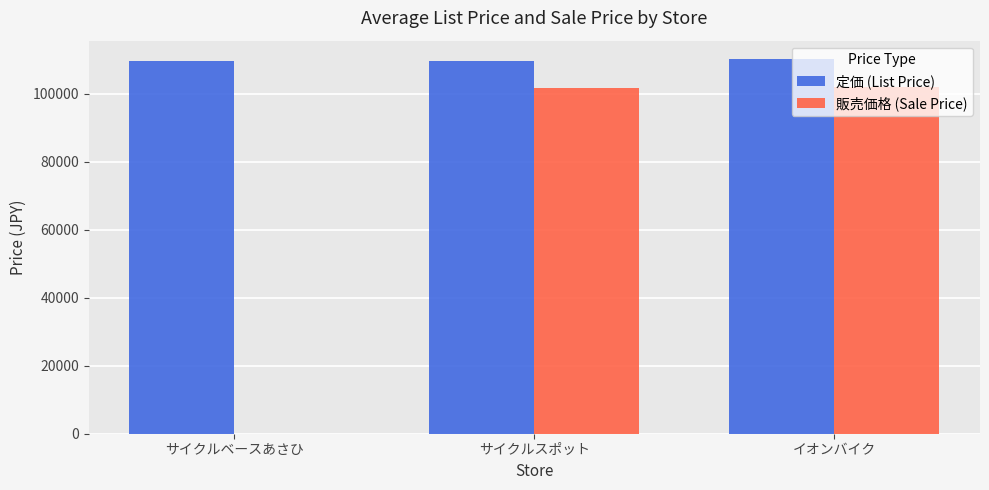

At which label is 販売価格 (Sale Price) closest to 51001?

サイクルスポット